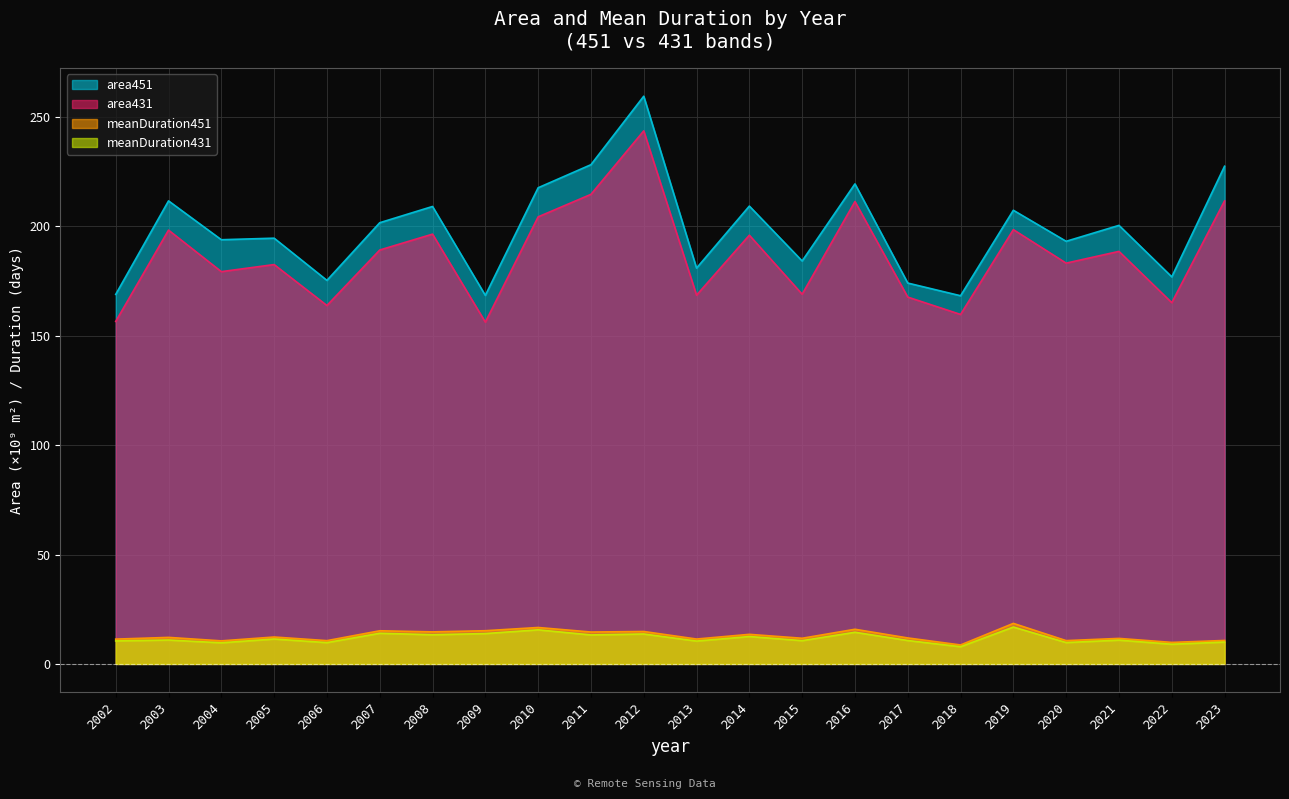

What is the value of the area451 point at the 3rd from the left?

193.8